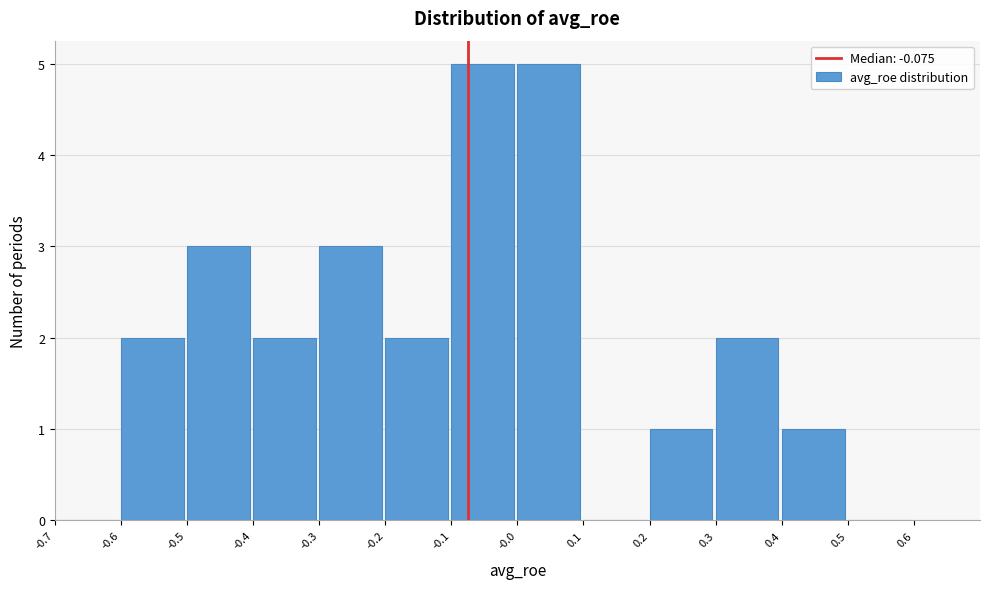

What is the height of the bar covering 0.3 to 0.4 on the x-axis? The values are not printed on the chart, so give them approximately, as read against the axis.

2